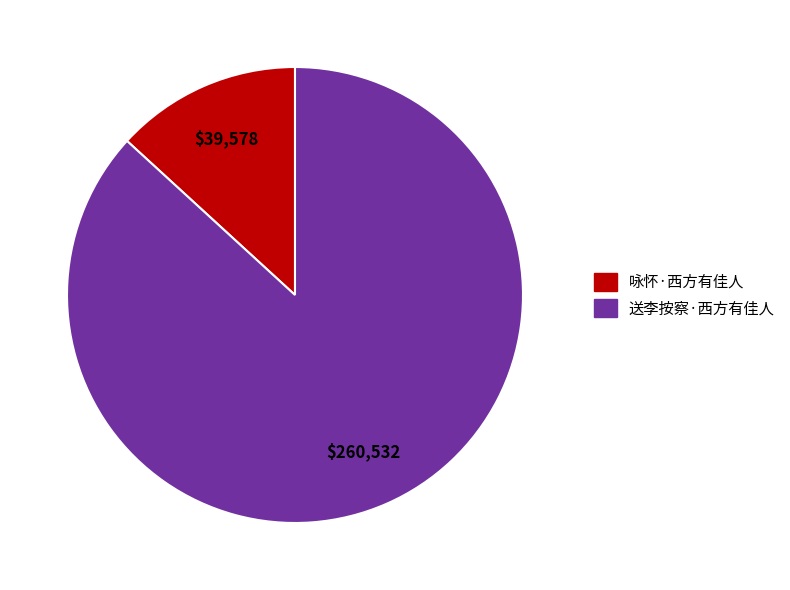

Between 送李按察·西方有佳人 and 咏怀·西方有佳人, which is larger?

送李按察·西方有佳人